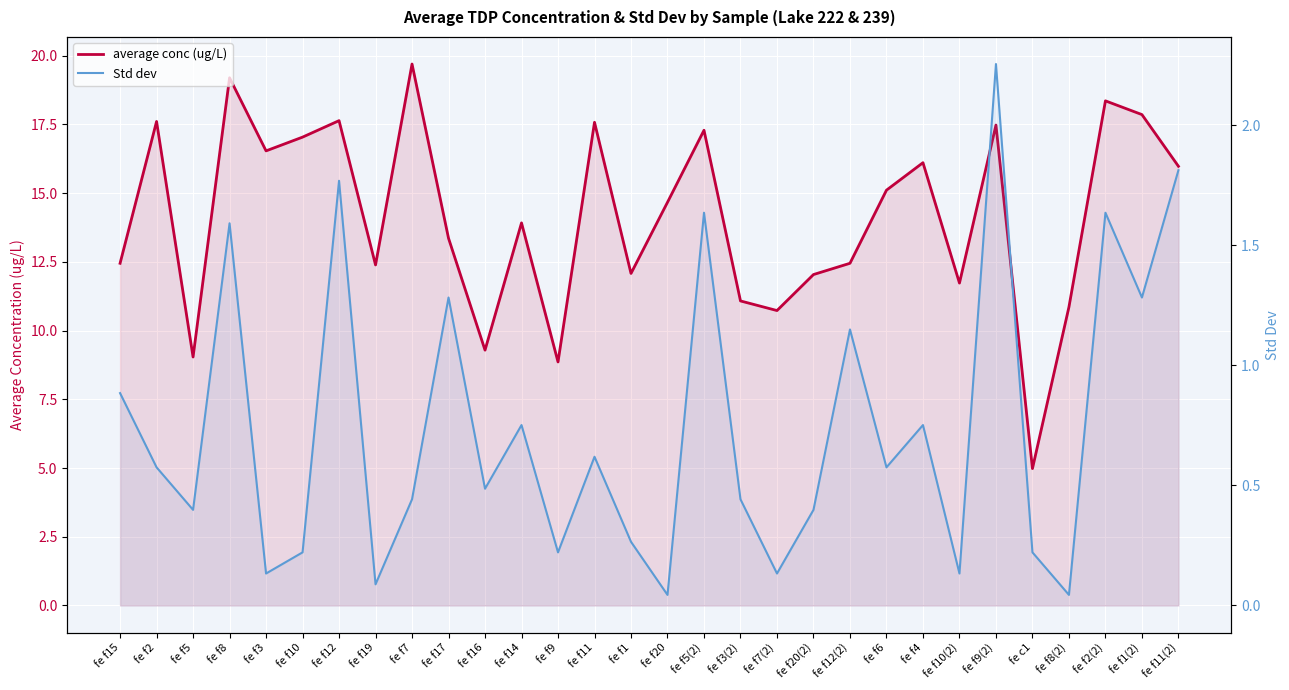

Which series changed the most between fe f8 and fe f12(2)?

average conc (ug/L)